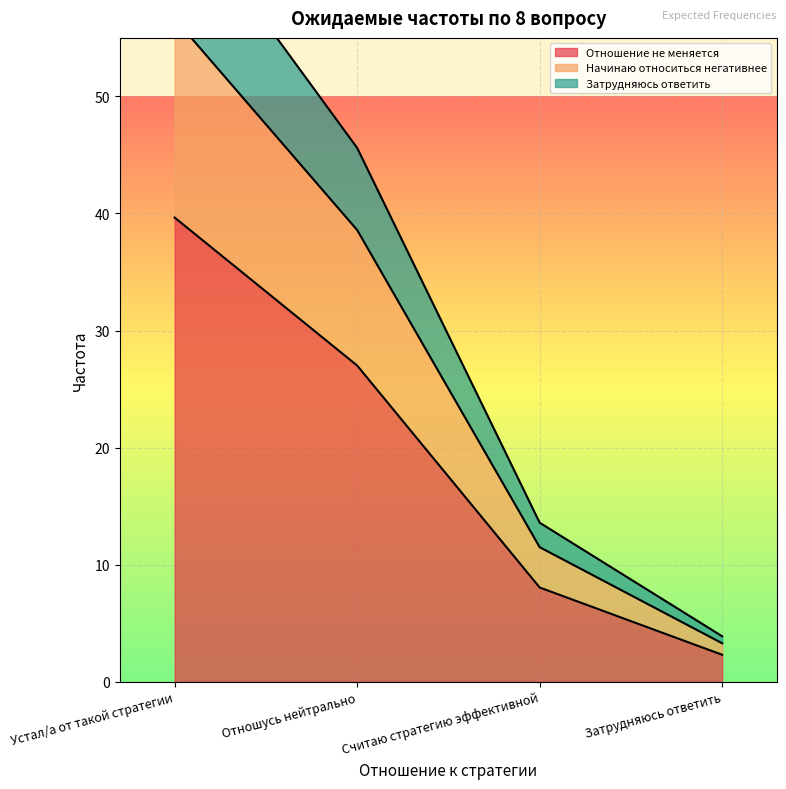

What is the greatest value displayed?

66.9